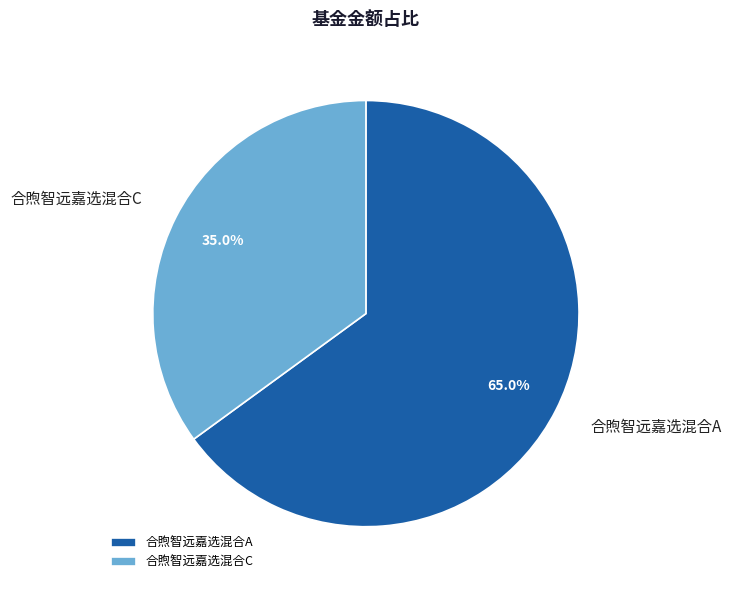

Does any single category account for the majority?

Yes